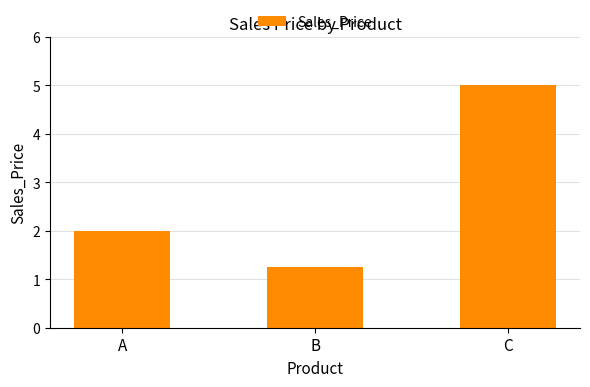

Which has a higher value, A or B?

A